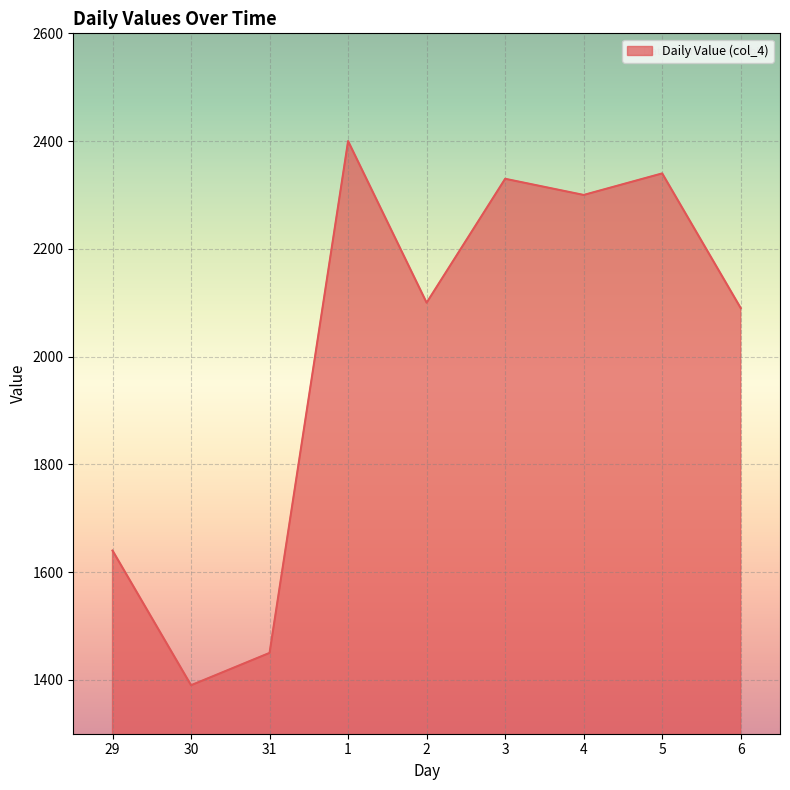

Which label corresponds to the smallest value in the chart?

30